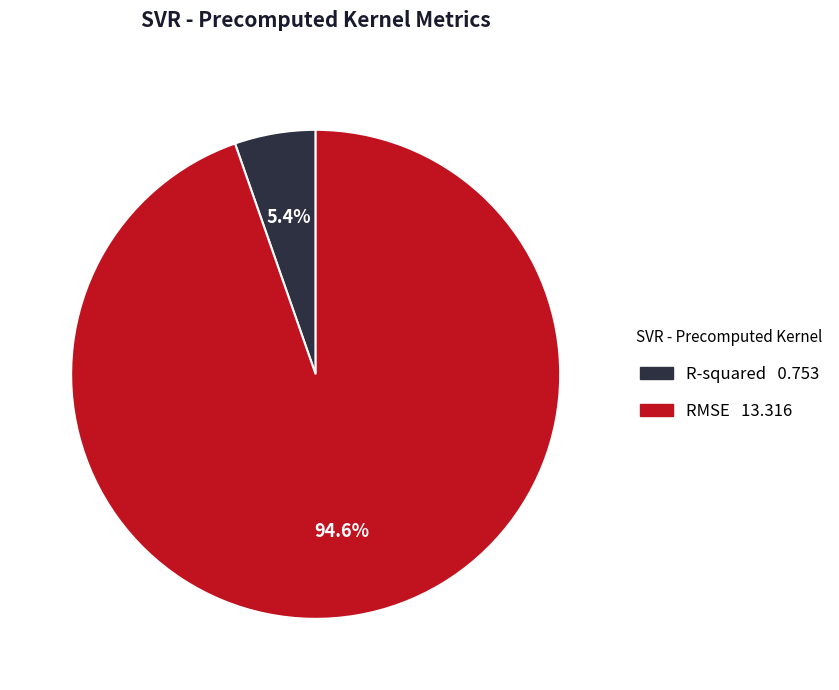

What percentage is the R-squared slice, to the nearest percent?

5%